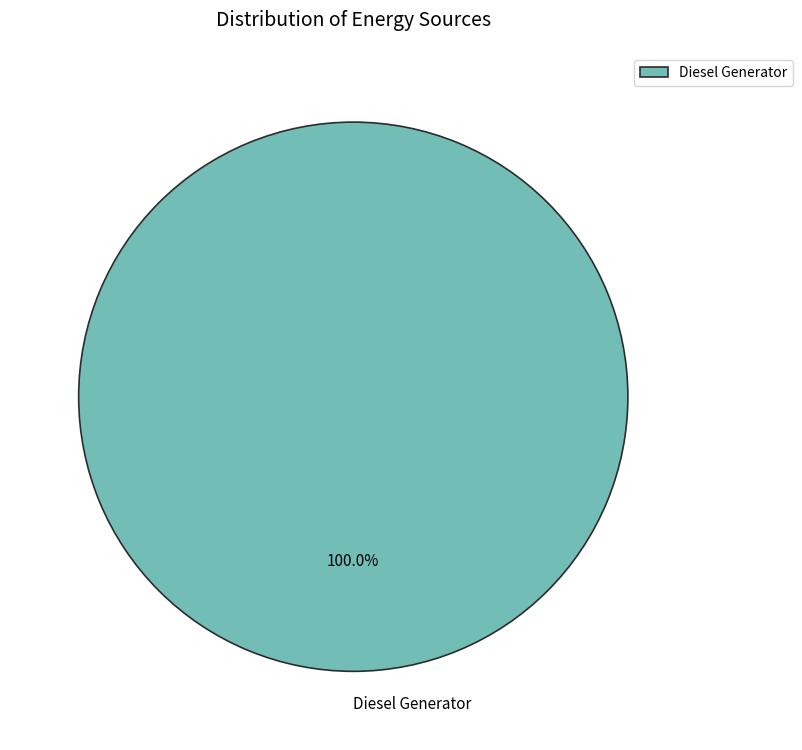

Rank the categories by value from highest to lowest.

Diesel Generator